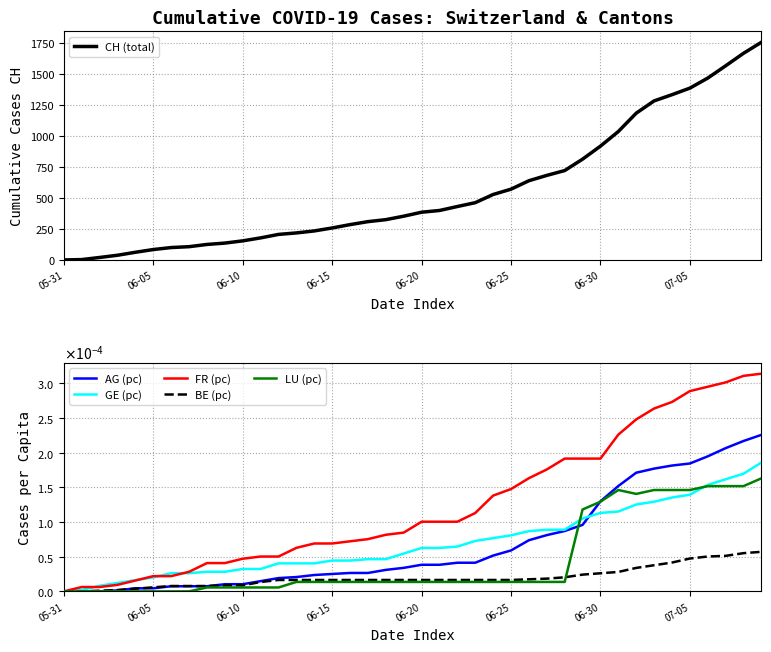

True or false: GE (pc) has more than 1 points higher than both neighbors.

False